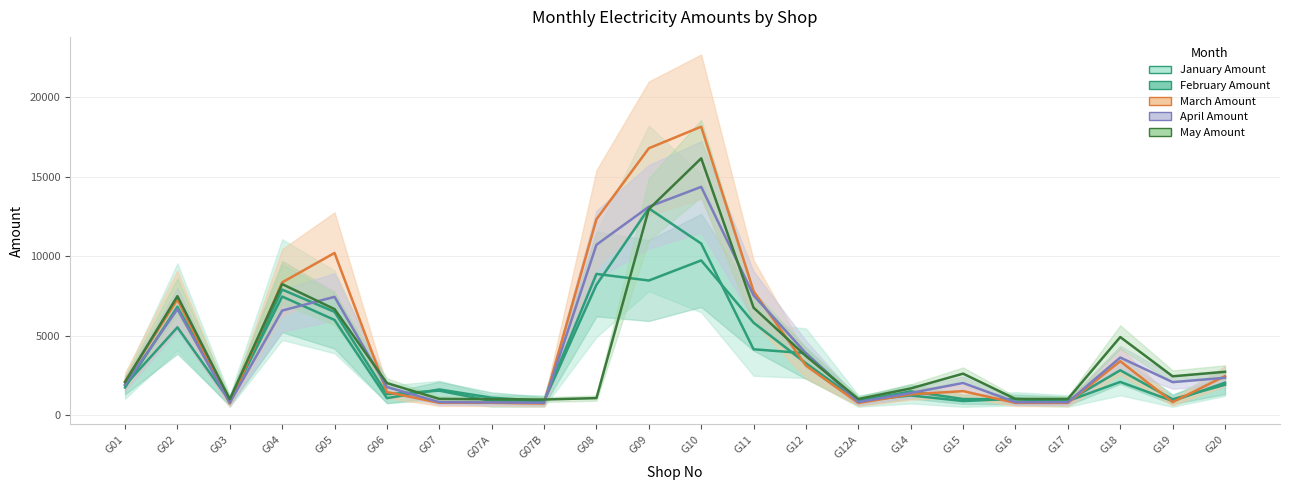

Reading left to right, list all the values displayed in this chart.

January Amount: G01=1752.0	G02=6822.0	G03=902.0	G04=7902.0	G05=6502.0	G06=1332.0	G07=1552.0	G07A=902.0	G07B=902.0	G08=8202.0	G09=13002.0	G10=10792.0	G11=4152.0	G12=3902.0	G12A=902.0	G14=1252.0	G15=902.0	G16=1042.0	G17=902.0	G18=2102.0	G19=902.0	G20=2052.0
February Amount: G01=1888.0	G02=5532.0	G03=902.0	G04=7464.6	G05=5995.0	G06=1083.0	G07=1630.0	G07A=1108.0	G07B=902.0	G08=8885.0	G09=8471.4	G10=9734.0	G11=5822.0	G12=3277.0	G12A=902.0	G14=1508.0	G15=1029.0	G16=1010.0	G17=902.0	G18=2834.0	G19=1011.0	G20=1922.0
March Amount: G01=2135.6	G02=7281.6	G03=746.6	G04=8354.0	G05=10202.6	G06=1467.6	G07=790.6	G07A=789.6	G07B=746.6	G08=12320.6	G09=16777.2	G10=18134.6	G11=7798.6	G12=3123.6	G12A=777.6	G14=1320.6	G15=1522.6	G16=783.6	G17=783.6	G18=3403.6	G19=832.6	G20=2469.6
April Amount: G01=1939.3	G02=6669.3	G03=794.3	G04=6584.3	G05=7445.3	G06=1782.3	G07=832.3	G07A=814.3	G07B=794.3	G08=10717.3	G09=13104.3	G10=14354.3	G11=7542.3	G12=3902.3	G12A=834.3	G14=1404.3	G15=2036.3	G16=829.3	G17=828.3	G18=3635.3	G19=2089.3	G20=2361.3
May Amount: G01=2085.5	G02=7489.5	G03=1013.5	G04=8245.5	G05=6675.5	G06=2025.5	G07=1035.5	G07A=1016.5	G07B=995.5	G08=1085.5	G09=12955.5	G10=16145.5	G11=6765.5	G12=3725.5	G12A=1024.5	G14=1694.5	G15=2620.5	G16=1029.5	G17=1030.5	G18=4920.5	G19=2455.5	G20=2735.5